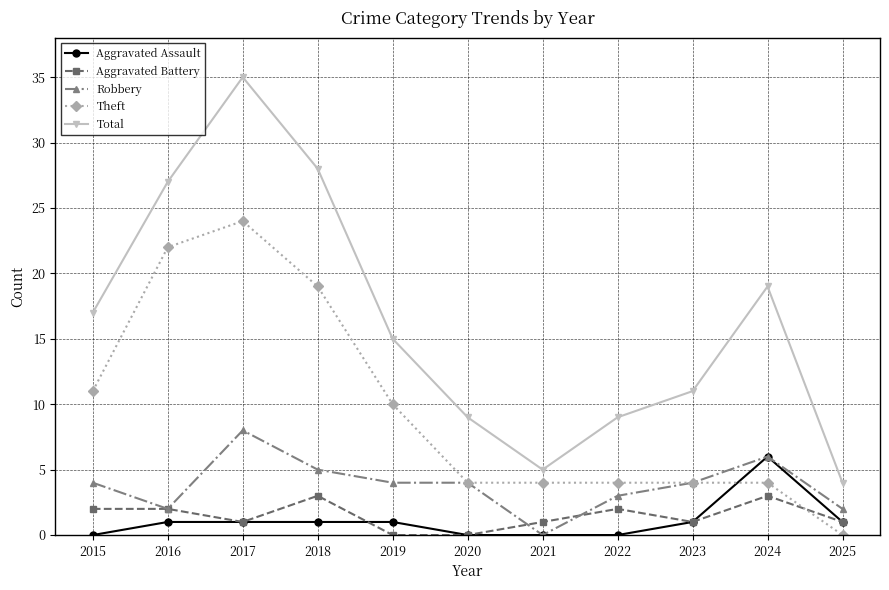

Where is the first local minimum for Robbery?

2016